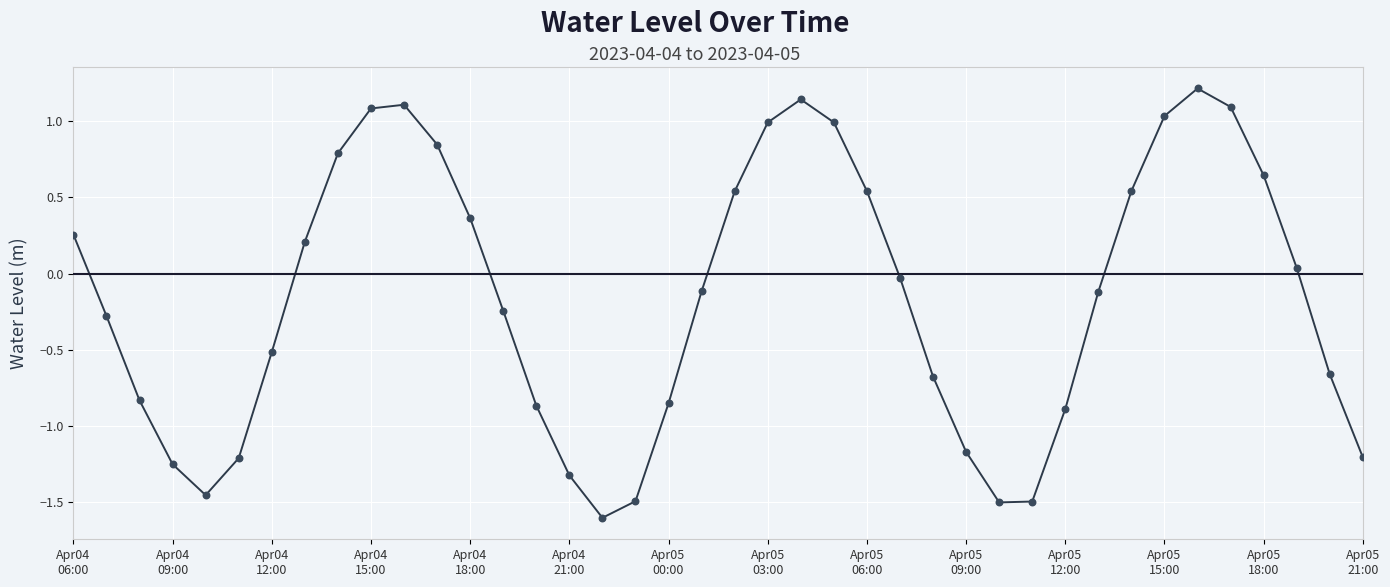

What is the maximum value shown in the chart?

1.2